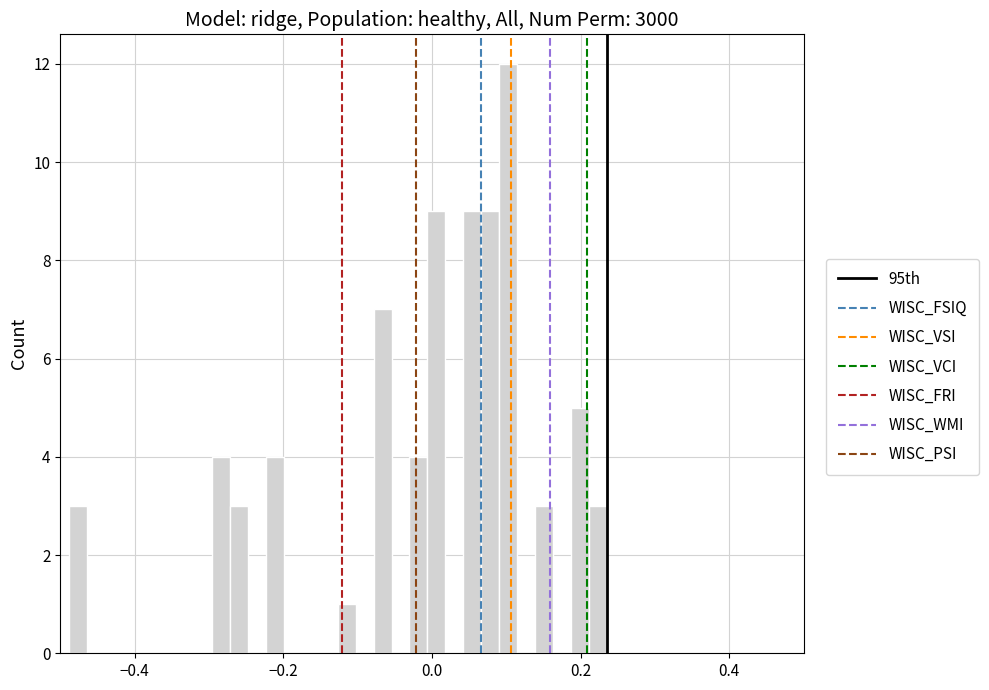

Around what value on the x-axis is the tallest bar? Give the approximate position of its centre, as read against the axis.

0.10